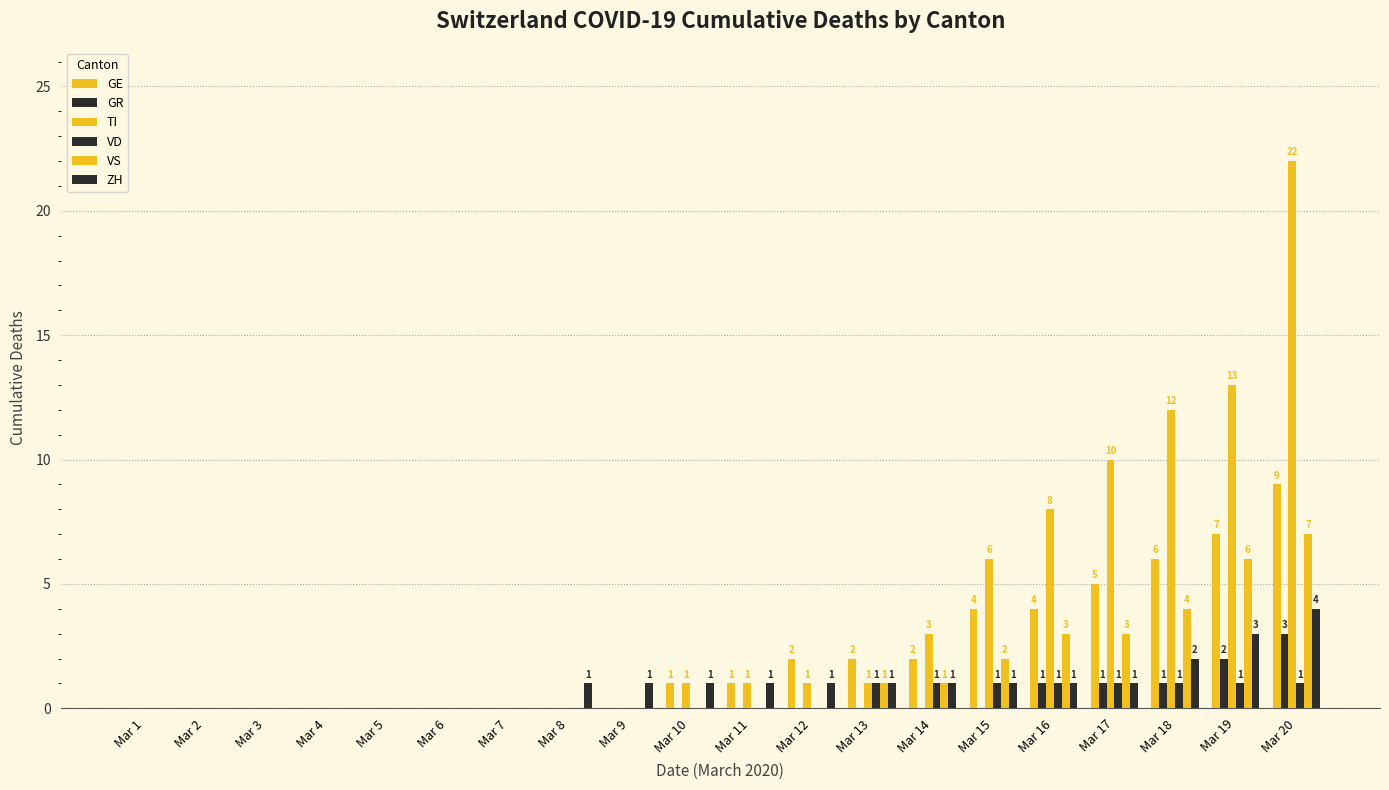

At how many categories does at least one series exceed 20?

1